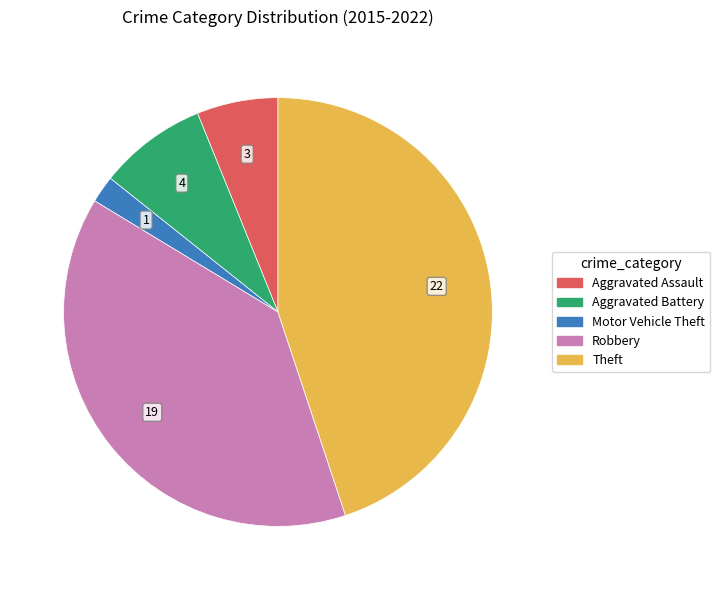

How many segments does this pie chart have?

5